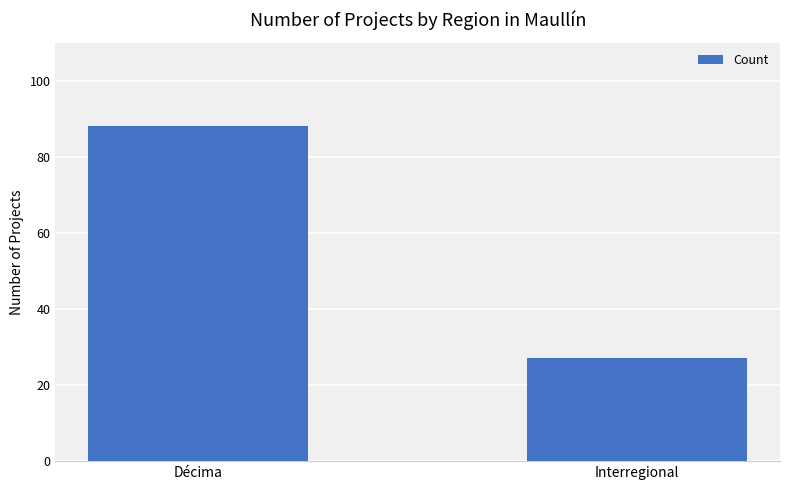

What position from the left is Interregional?

2